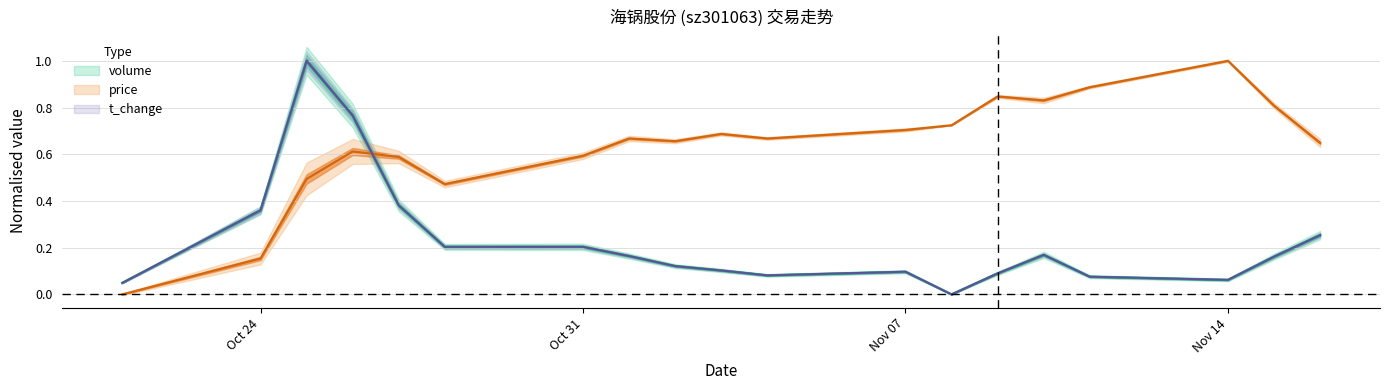

How many lines are shown in the chart?

3